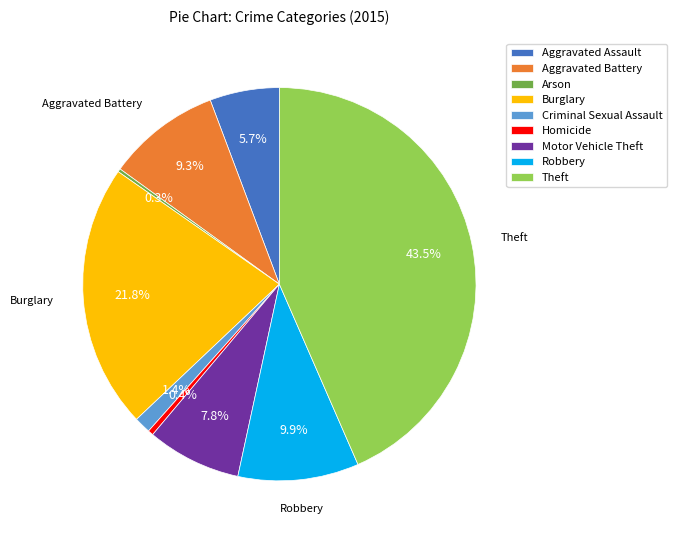

What percentage is NOT represented by Criminal Sexual Assault?

98.6%